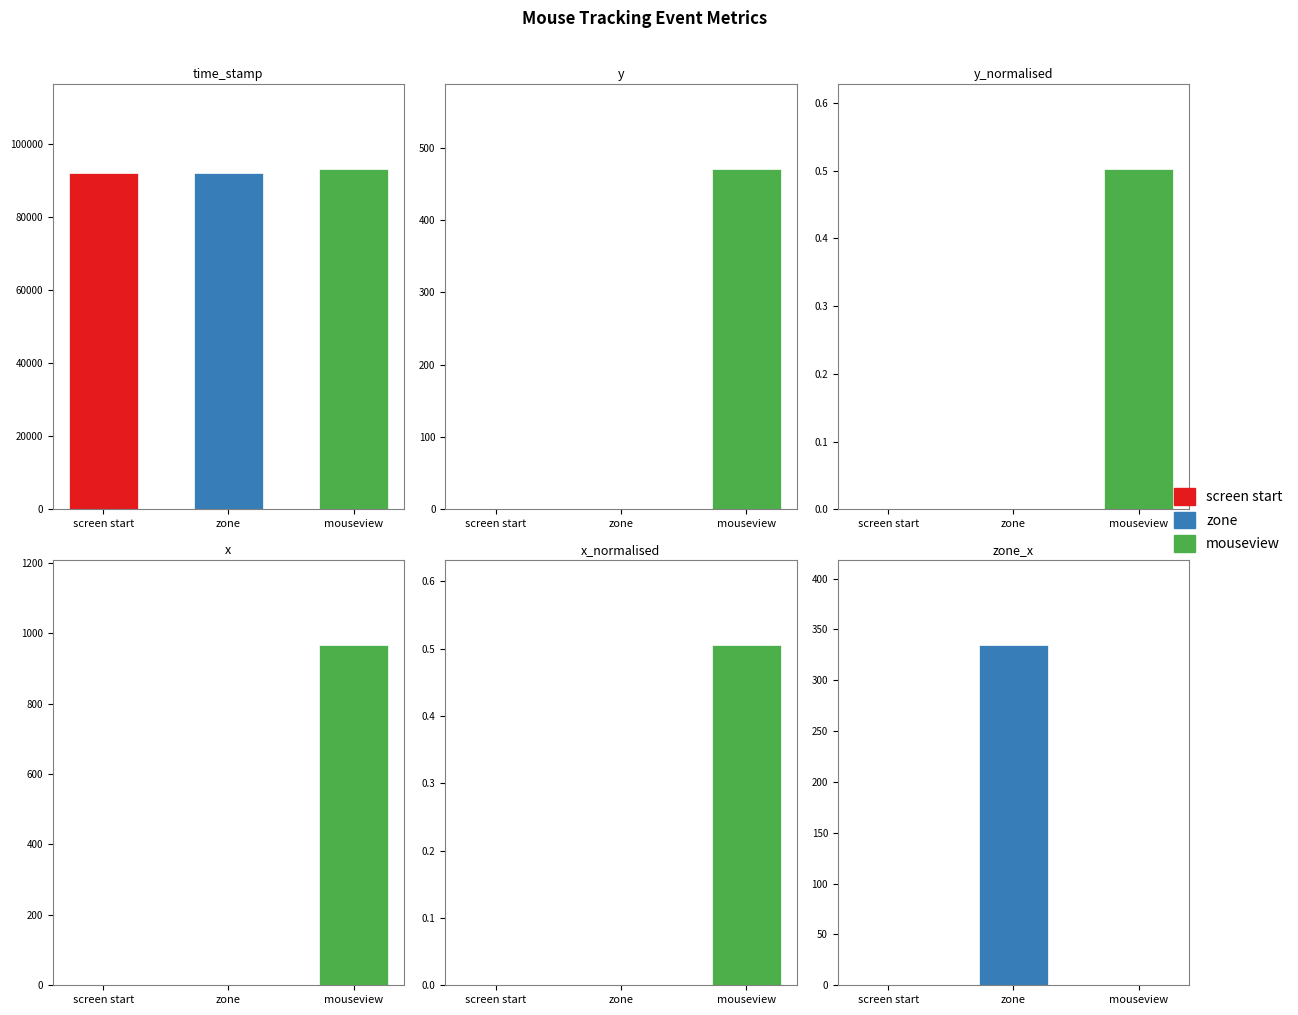

List the series in order of their peak value, highest first.

mouseview, screen start, zone